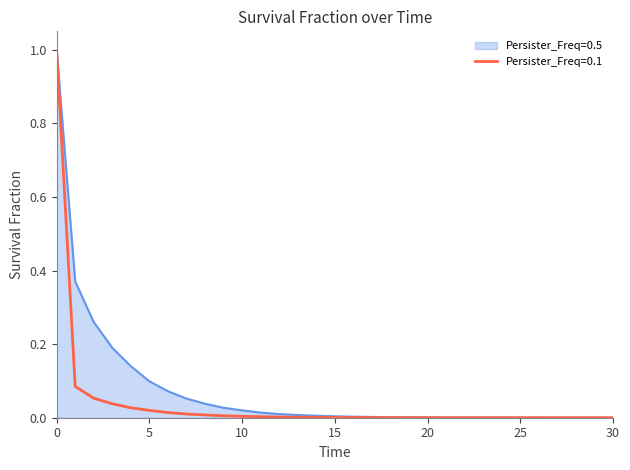

What is the maximum value shown in the chart?

1.0